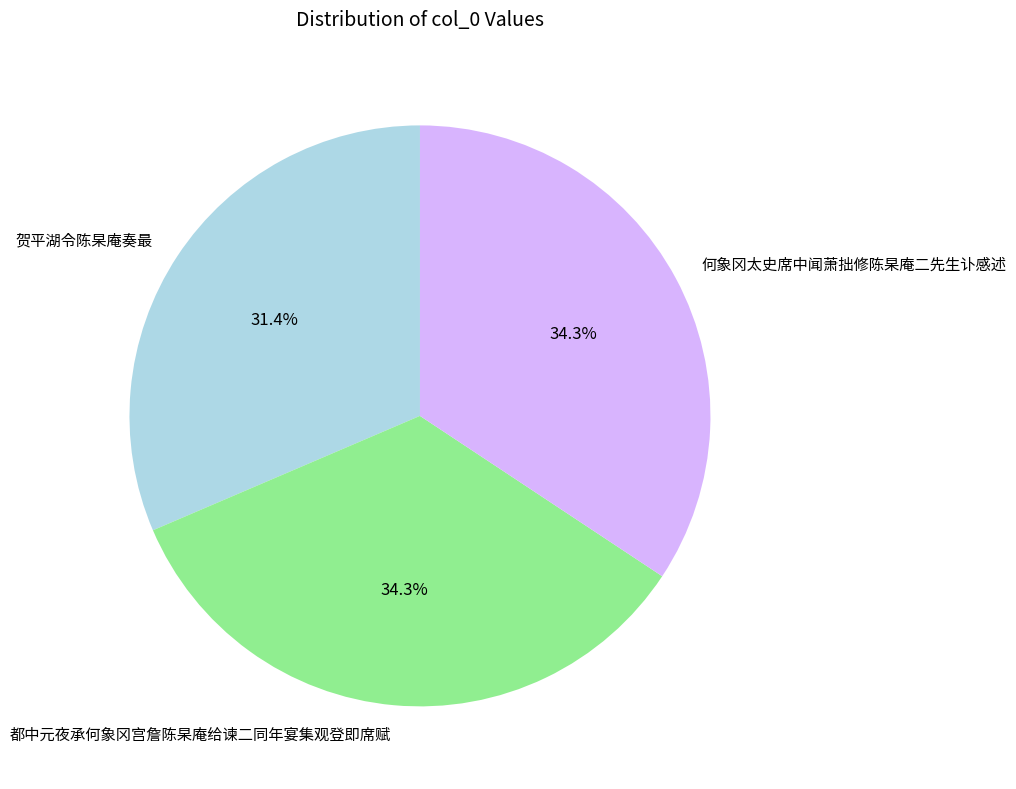

To the nearest percent, what percentage of the pie is 贺平湖令陈杲庵奏最?

31%